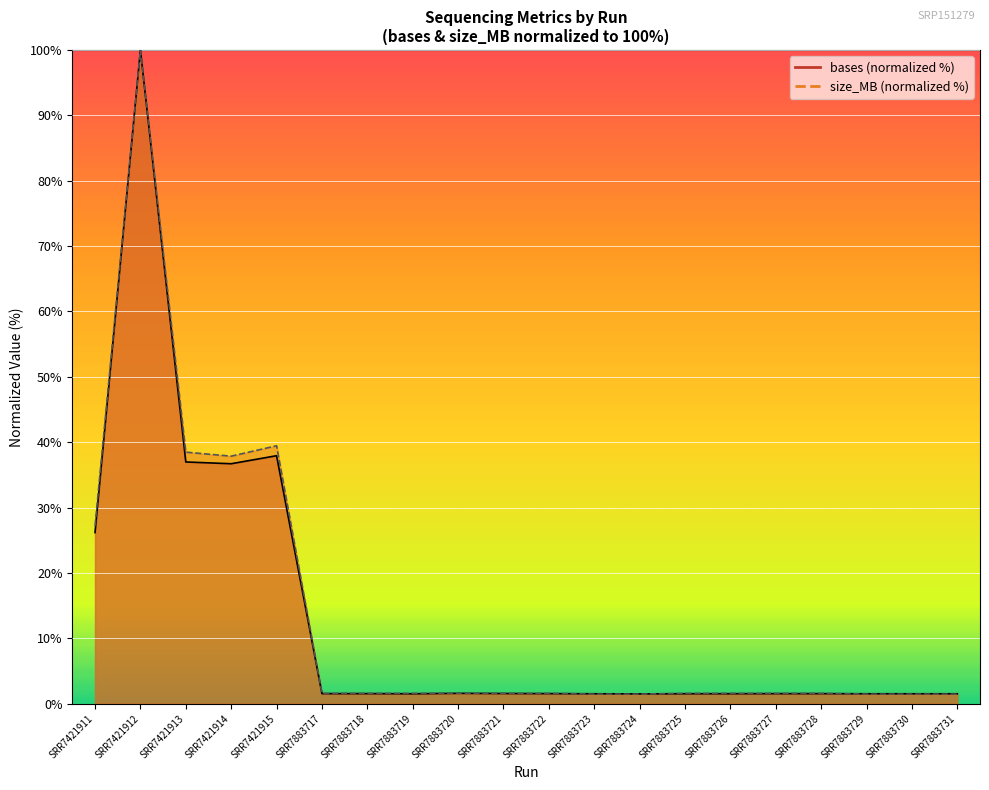

Where do size_MB and bases first cross each other?

SRR7883722 and SRR7883723